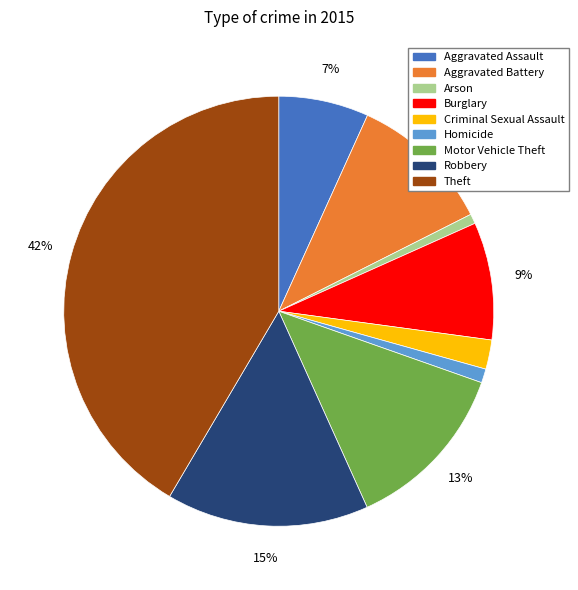

To the nearest percent, what percentage of the pie is Homicide?

1%